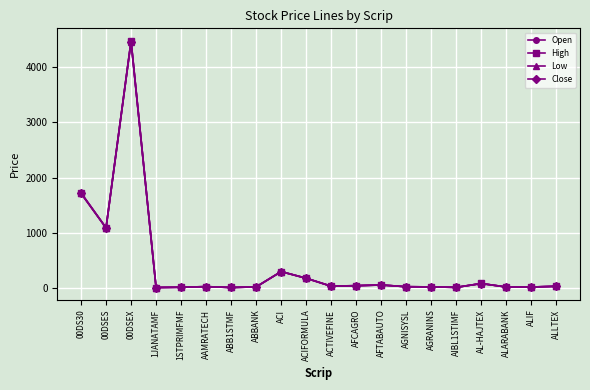

Which series has the largest range (max minus min)?

High